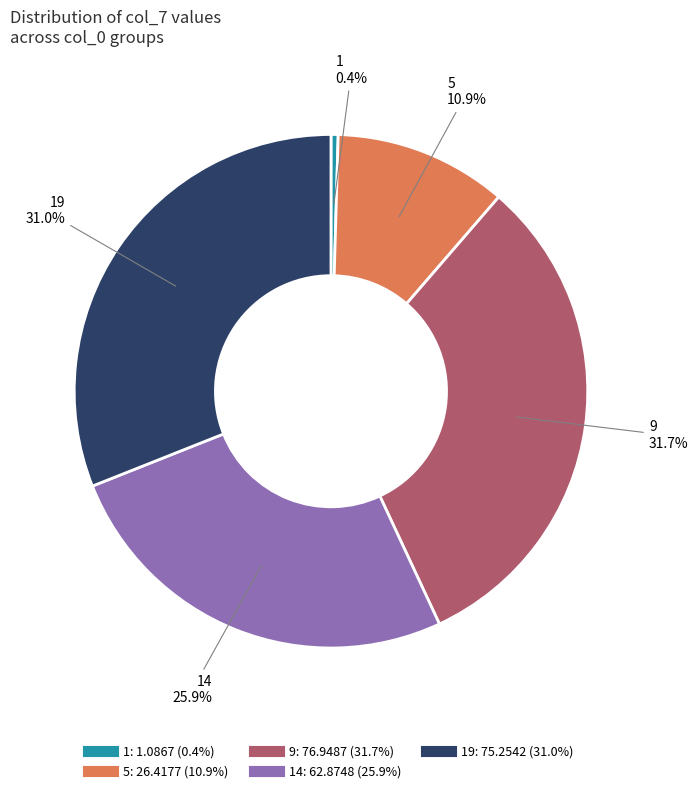

Is there a majority slice in this chart?

No